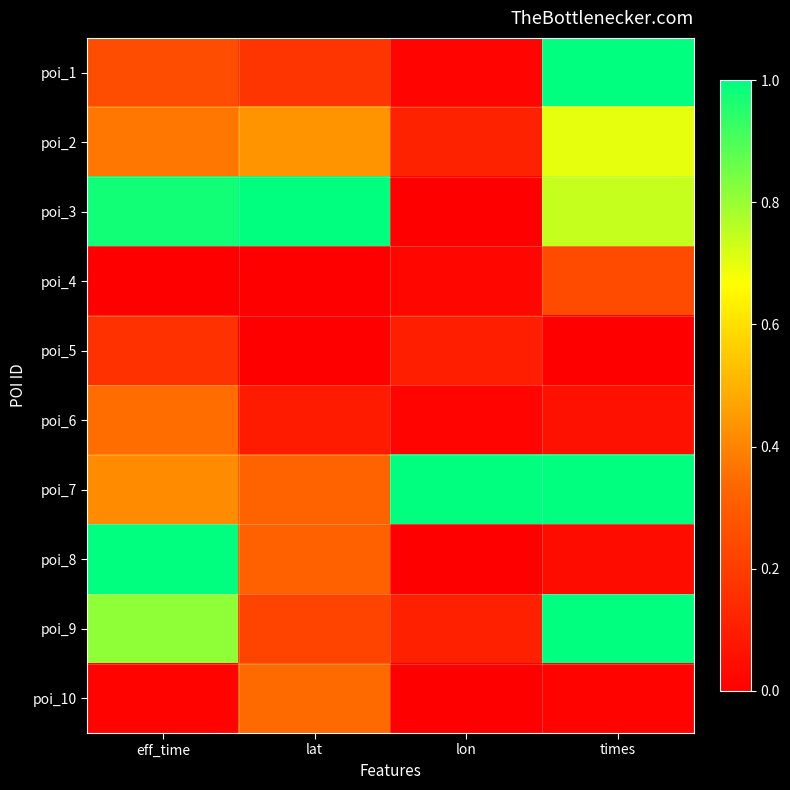

Reading left to right, what are all the values shown in this chart?

poi_1: eff_time=0.3	lat=0.2	lon=0.0	times=1.0
poi_2: eff_time=0.4	lat=0.4	lon=0.1	times=0.7
poi_3: eff_time=1.0	lat=1.0	lon=0.0	times=0.7
poi_4: eff_time=0.0	lat=0.0	lon=0.0	times=0.2
poi_5: eff_time=0.2	lat=0.0	lon=0.1	times=0.0
poi_6: eff_time=0.3	lat=0.1	lon=0.0	times=0.1
poi_7: eff_time=0.4	lat=0.3	lon=1.0	times=1.0
poi_8: eff_time=1.0	lat=0.3	lon=0.0	times=0.0
poi_9: eff_time=0.8	lat=0.2	lon=0.1	times=1.0
poi_10: eff_time=0.0	lat=0.3	lon=0.0	times=0.0